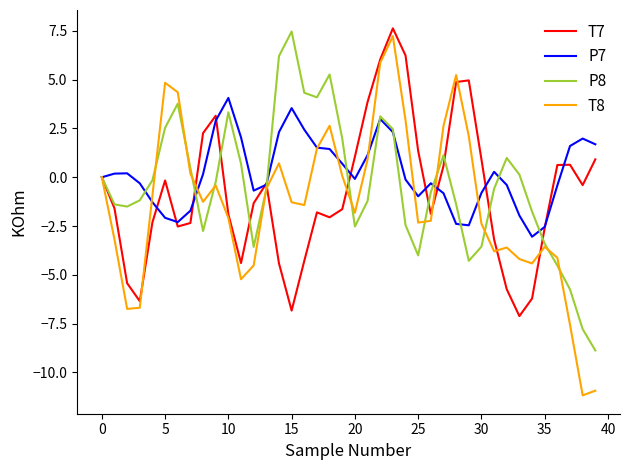

What is the maximum value shown in the chart?

7.6